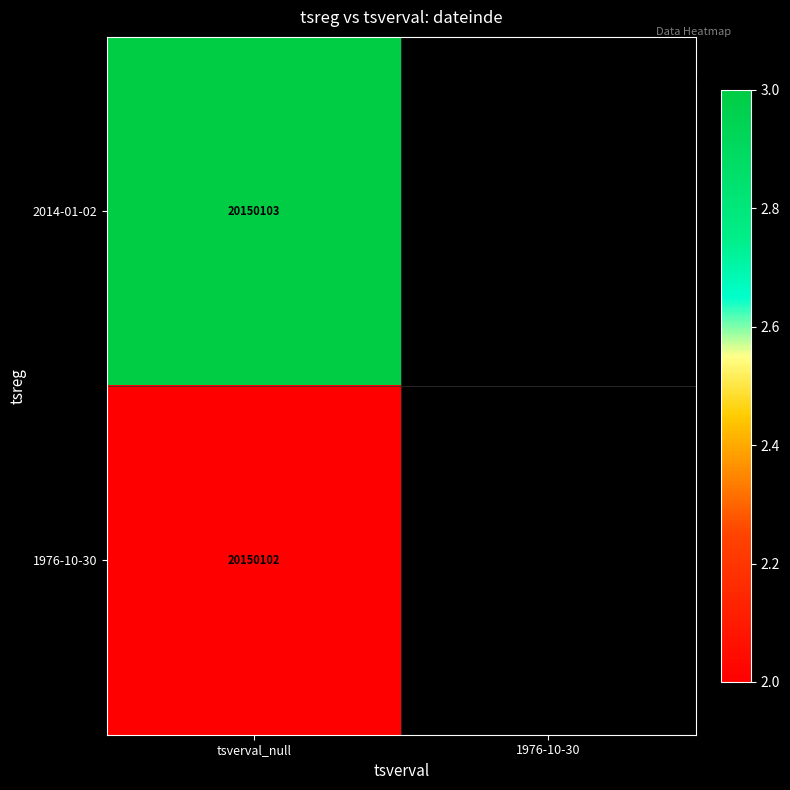

List the series in order of their overall mean, highest first.

2014-01-02, 1976-10-30